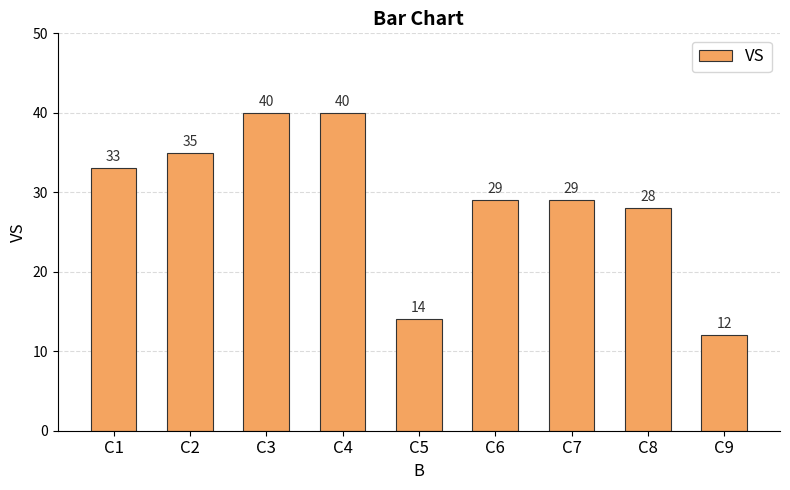

The value at C8 is 18. True or false?

False